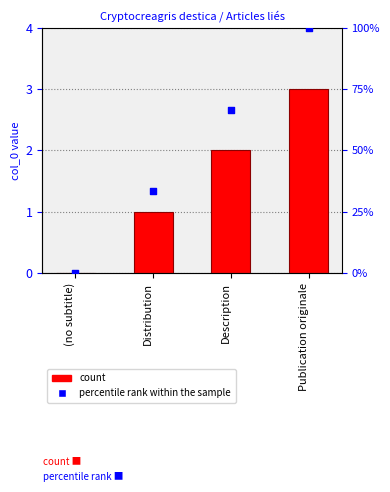

At how many categories does at least one series exceed 68?

1